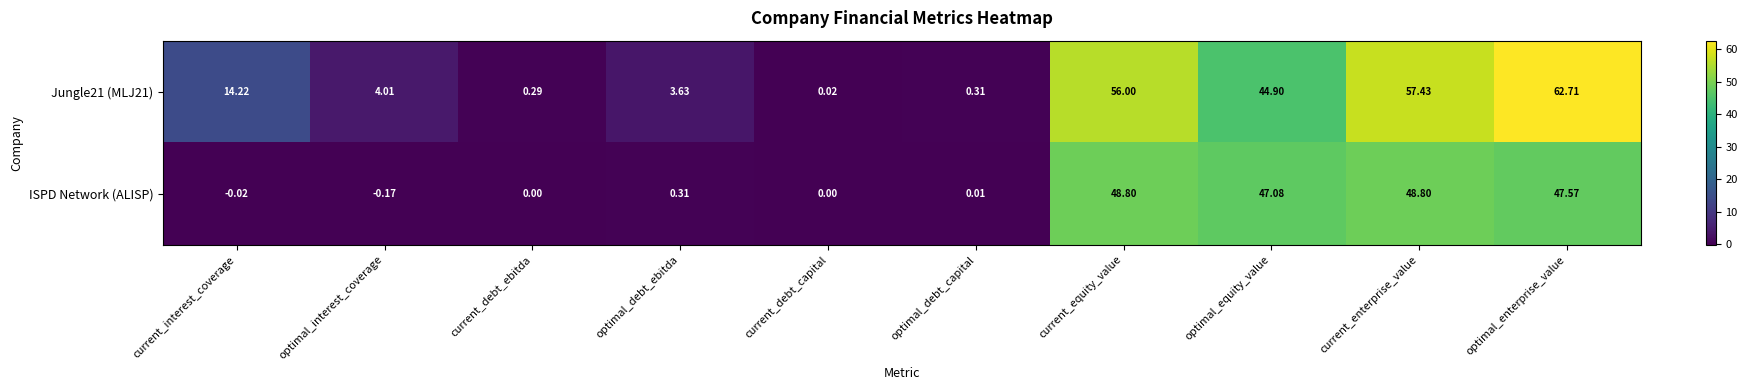

Which series changed the most between optimal_debt_capital and optimal_equity_value?

ISPD Network (ALISP)